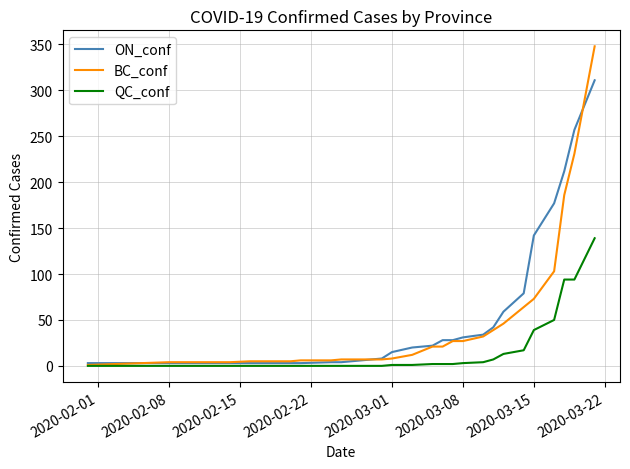

What is the highest value of the BC_conf series?

348